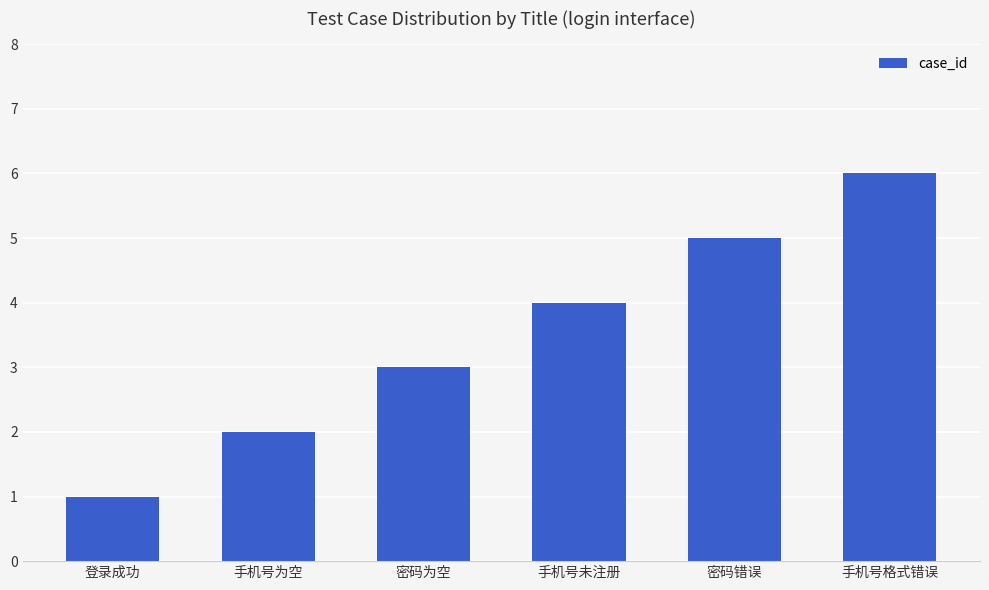

Which label corresponds to the smallest value in the chart?

登录成功